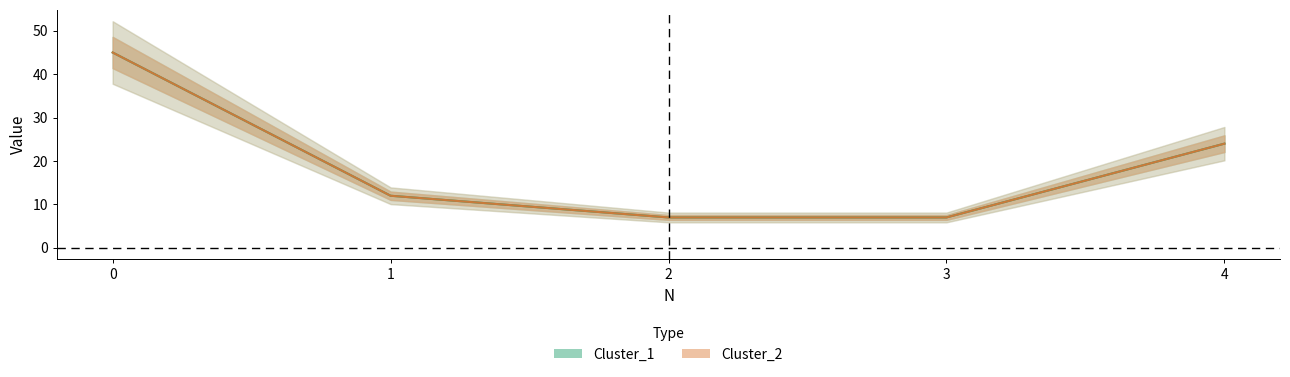

How many categories are shown in the chart?

5